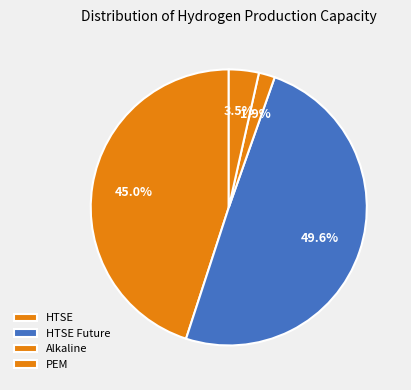

Count the number of slices in the pie.

4